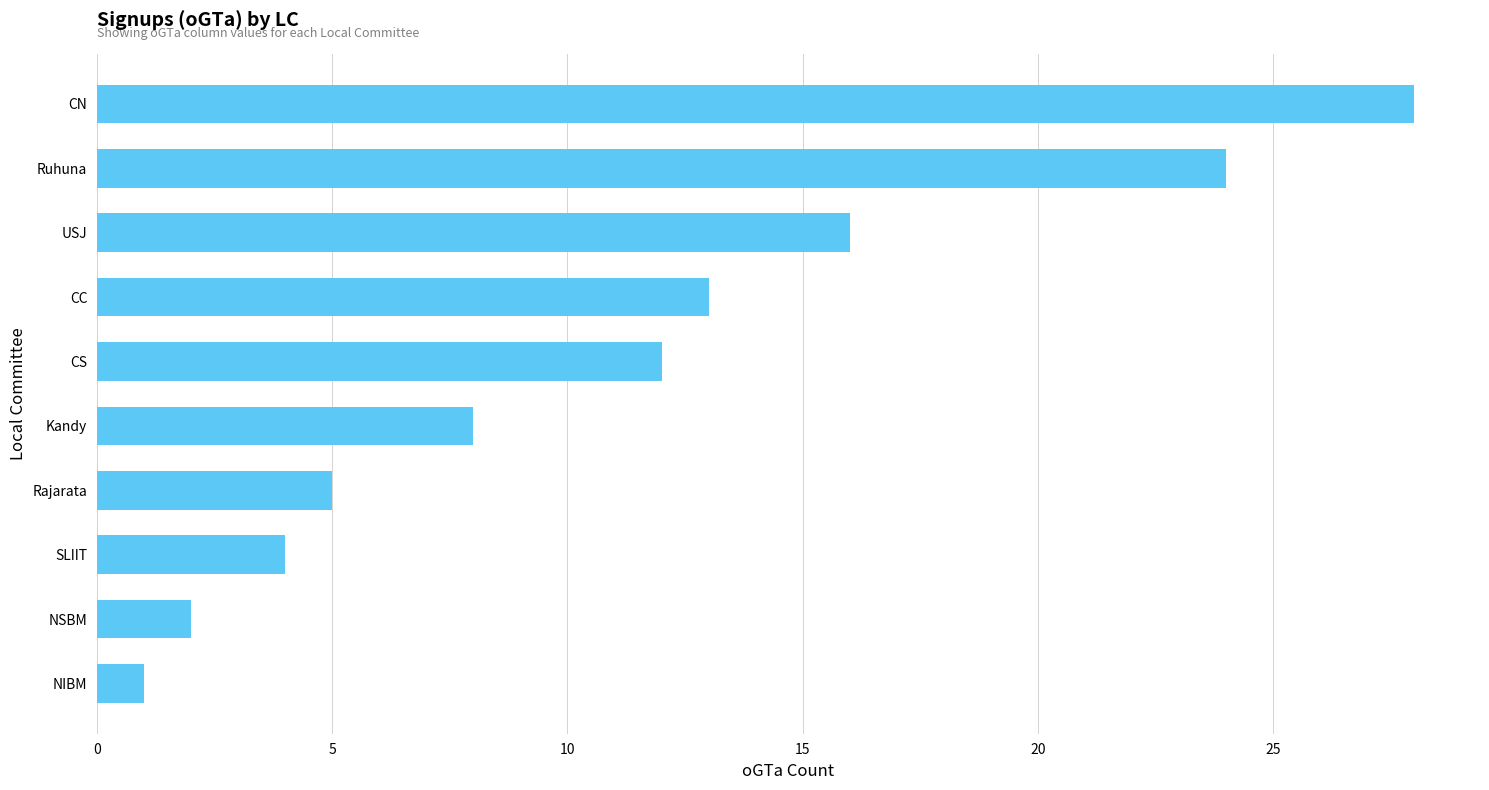

The value at SLIIT is 4. True or false?

True